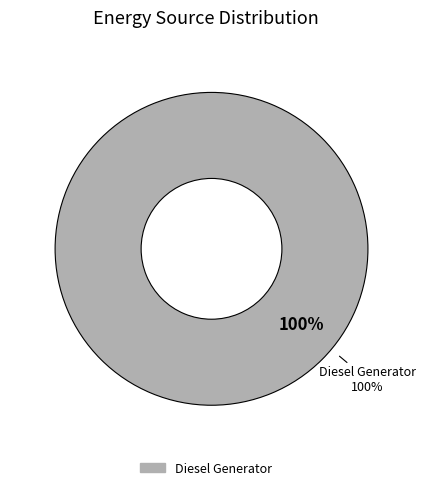

Is there a majority slice in this chart?

Yes